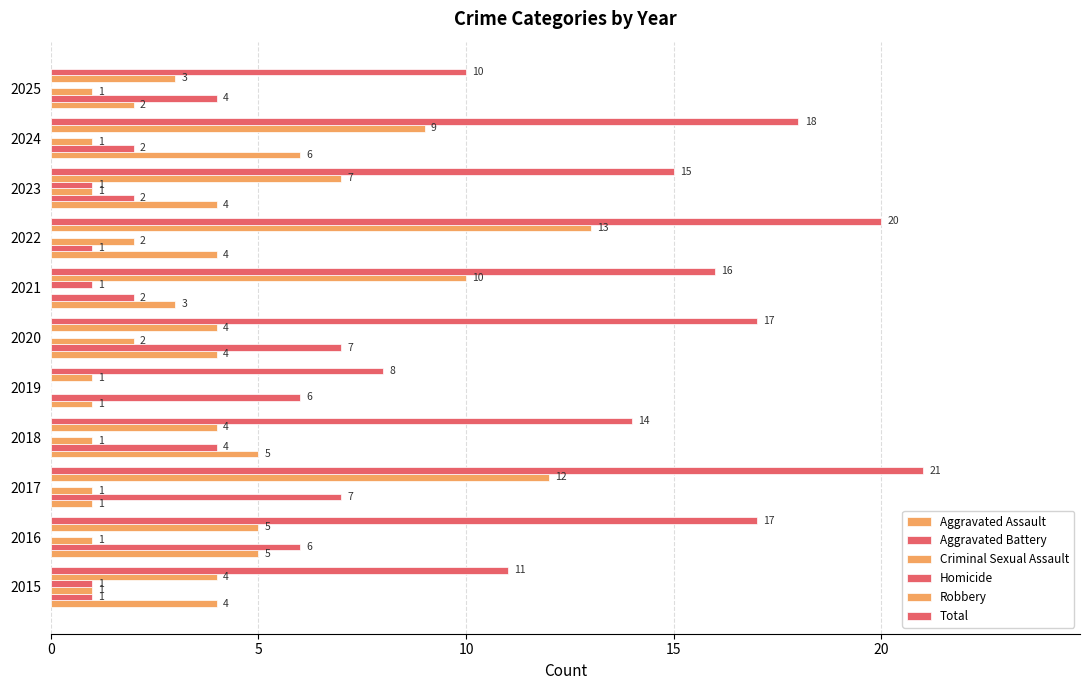

How many series are shown in this chart?

6